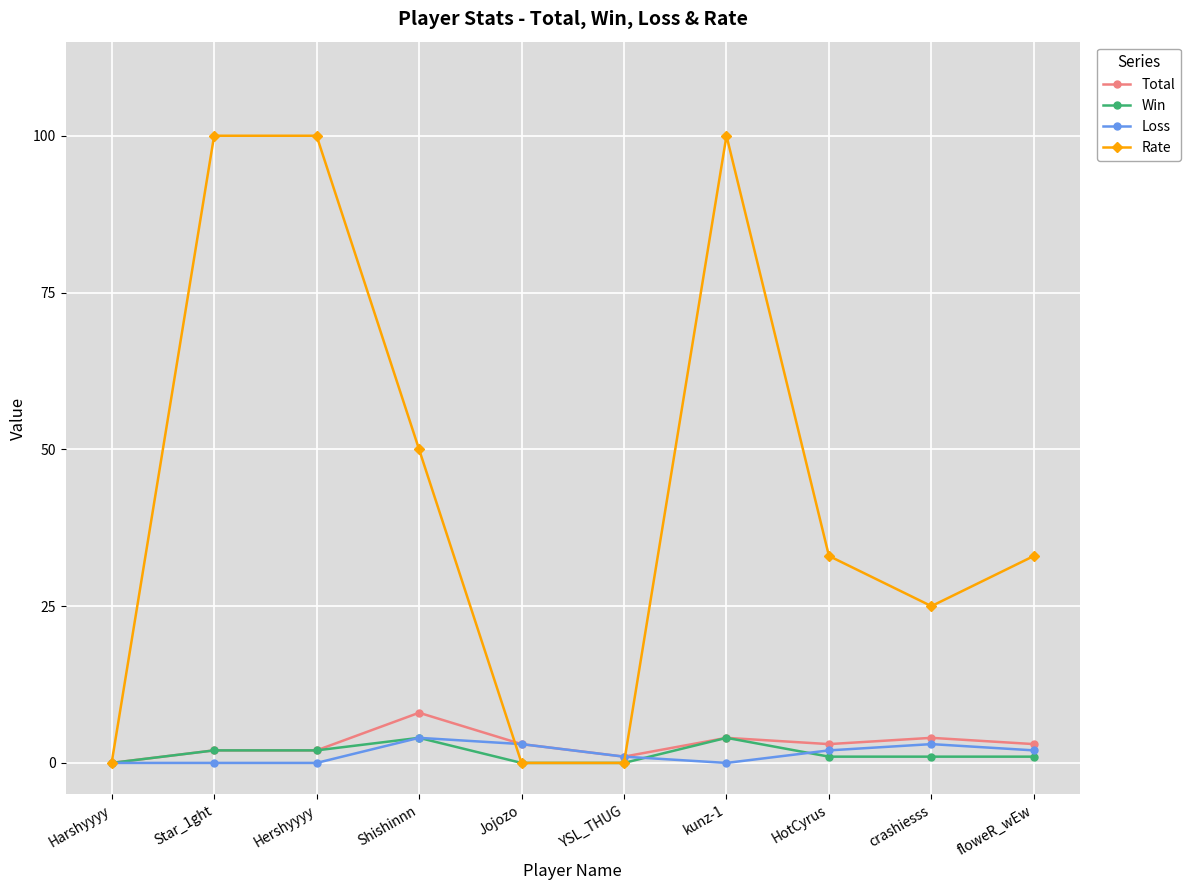

Which series has the widest spread of values?

Rate